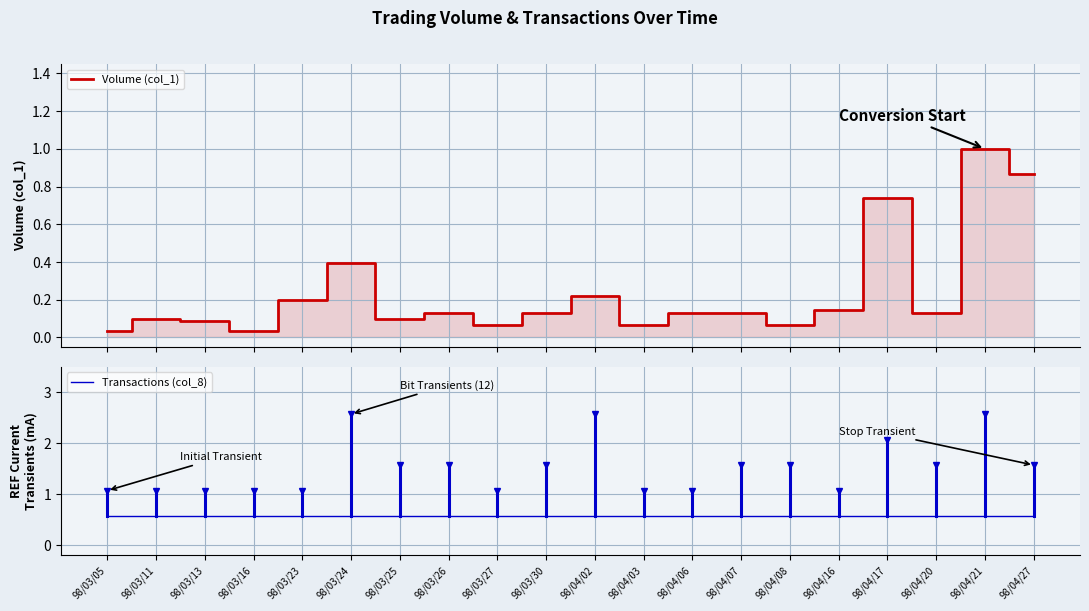

Reading left to right, extract all data points from this chart.

Volume (col_1): 0.0	0.1	0.1	0.0	0.2	0.4	0.1	0.1	0.1	0.1	0.2	0.1	0.1	0.1	0.1	0.1	0.7	0.1	1.0	0.9
Transactions (col_8): 0.6	0.6	0.6	0.6	0.6	0.6	0.6	0.6	0.6	0.6	0.6	0.6	0.6	0.6	0.6	0.6	0.6	0.6	0.6	0.6